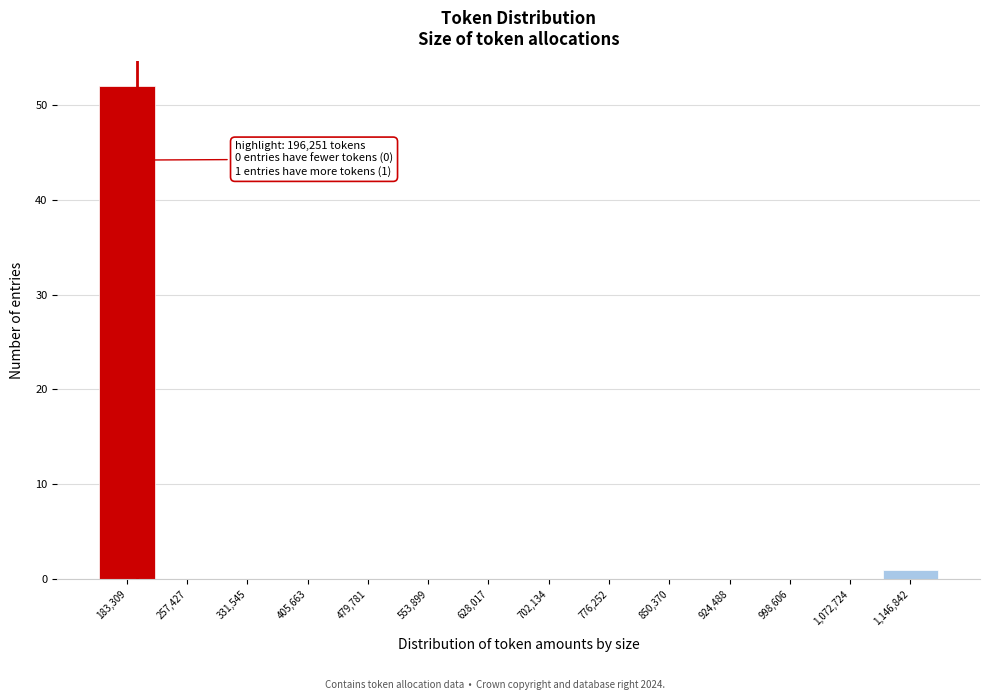

Which range on the x-axis has the tallest bar?

150000 to 220000